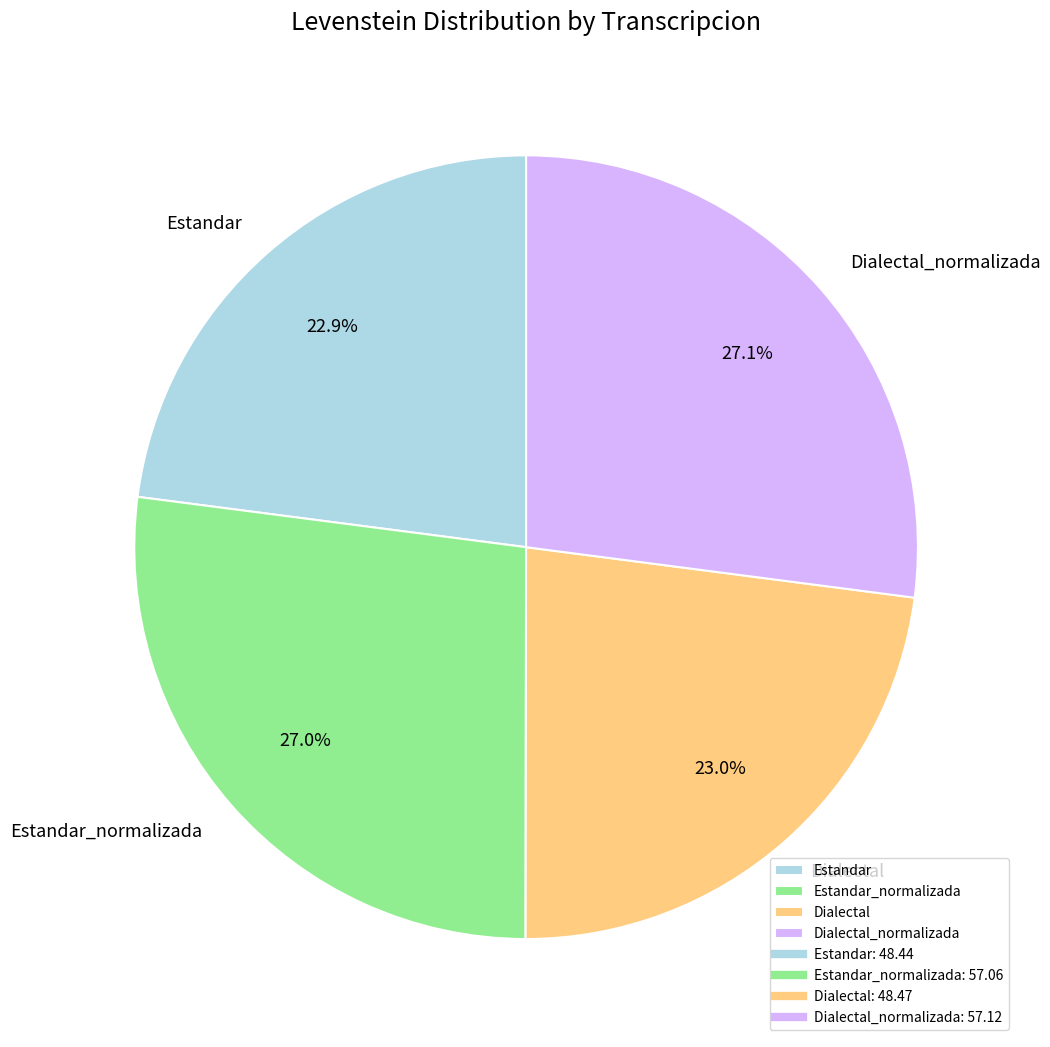

Which has a higher value, Estandar_normalizada or Dialectal?

Estandar_normalizada